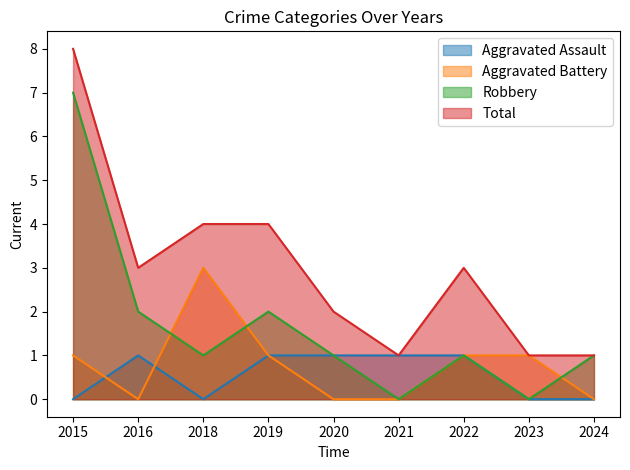

What is the highest value of the Robbery series?

7